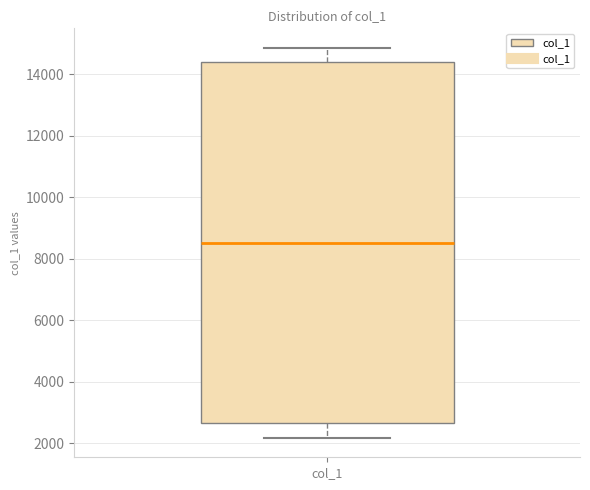

Transcribe this box plot: give where the median line is, the range the box spans, and where the two whiskers end, as read against the y-axis. The values are not printed on the chart, so give them approximately, as read against the axis.

median 8600, box 2600 to 14400, whiskers 2200 to 14800